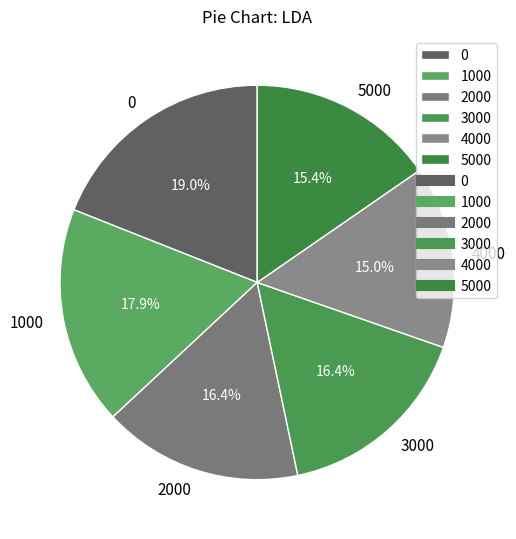

Which has a higher value, 5000 or 2000?

2000